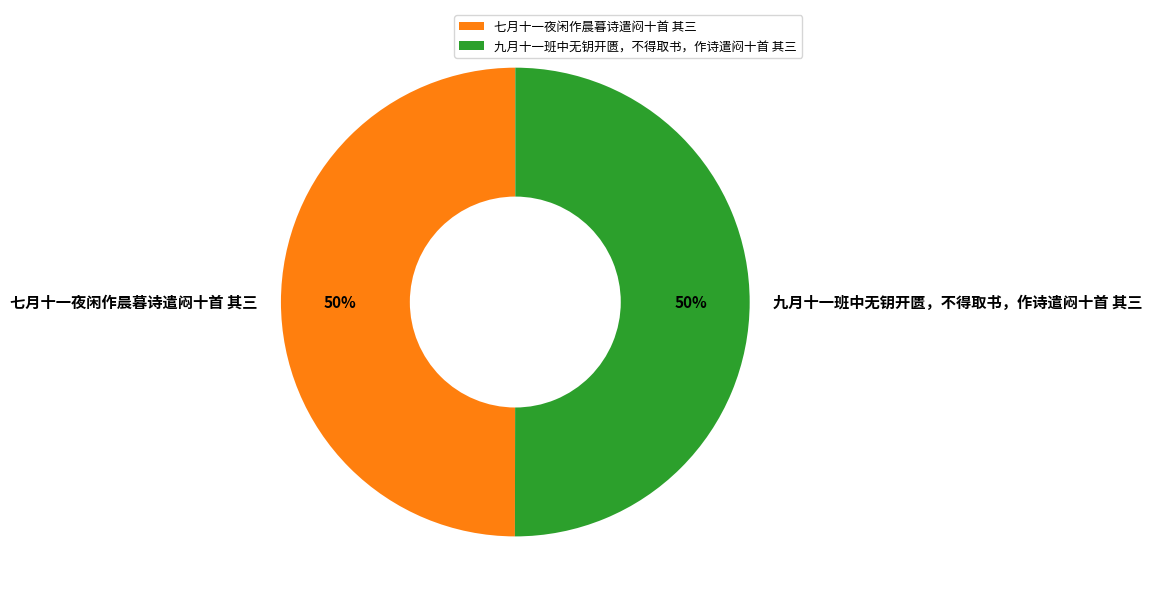

What percentage is the 九月十一班中无钥开匮，不得取书，作诗遣闷十首 其三 slice, to the nearest percent?

50%